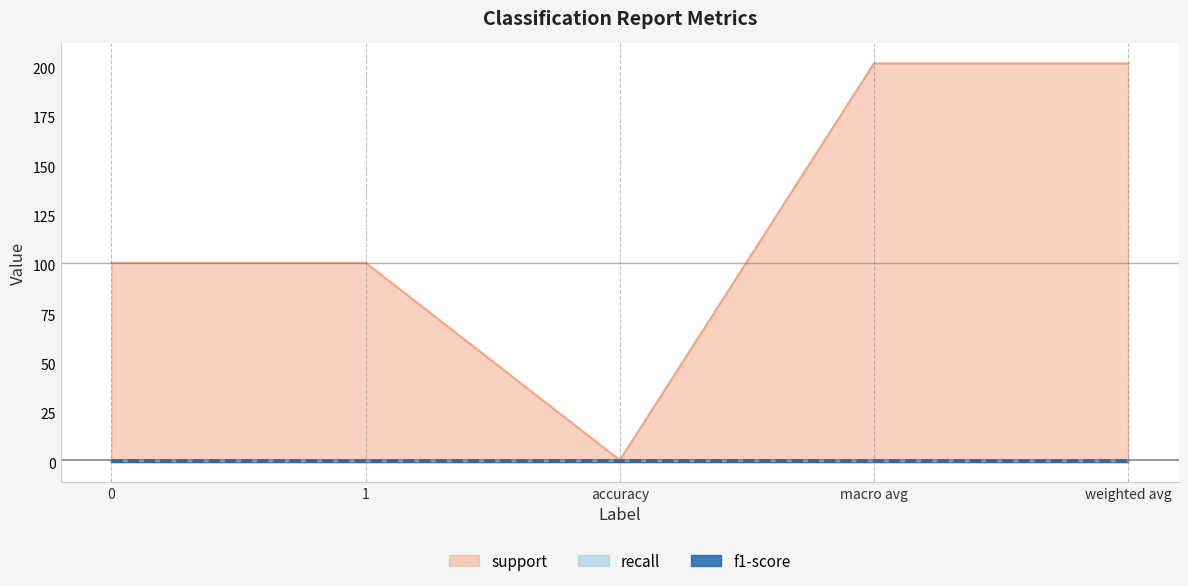

At how many categories does at least one series exceed 166?

2